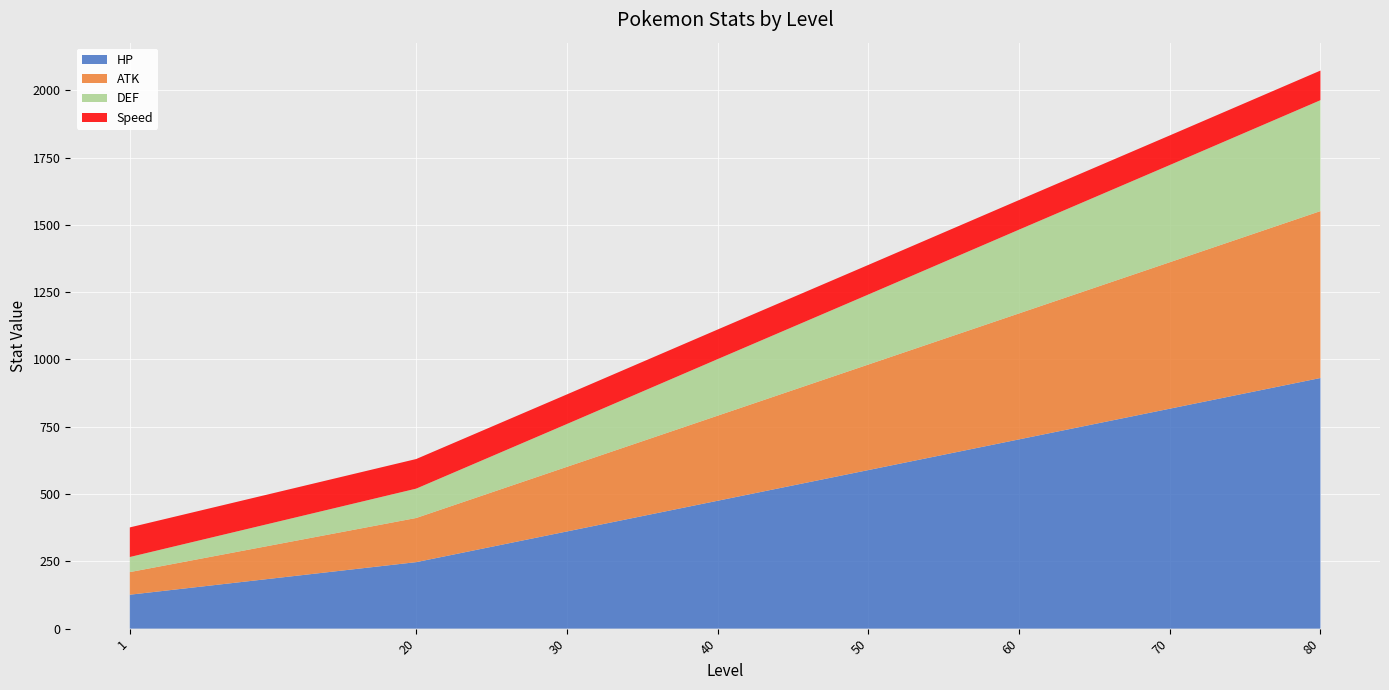

Reading left to right, extract all data points from this chart.

HP: 1=126	20=247	30=361	40=475	50=589	60=703	70=817	80=931
ATK: 1=84	20=164	30=240	40=316	50=392	60=468	70=544	80=620
DEF: 1=56	20=109	30=159	40=210	50=260	60=311	70=361	80=412
Speed: 1=110	20=110	30=110	40=110	50=110	60=110	70=110	80=110